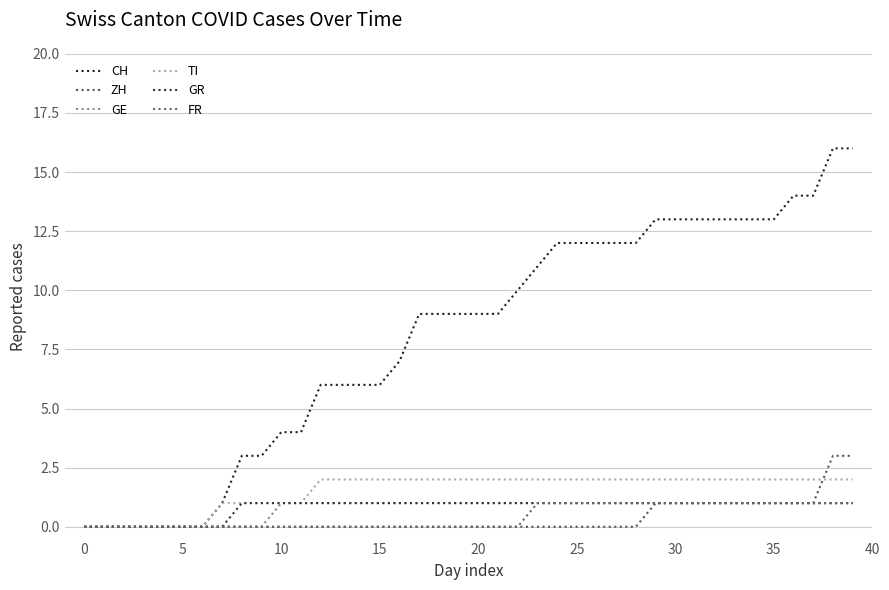

Which series has the widest spread of values?

CH